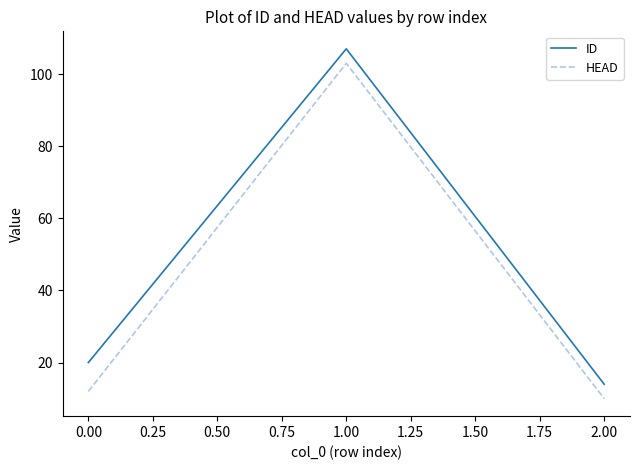

Where is ID nearest to the value 60?

0.00